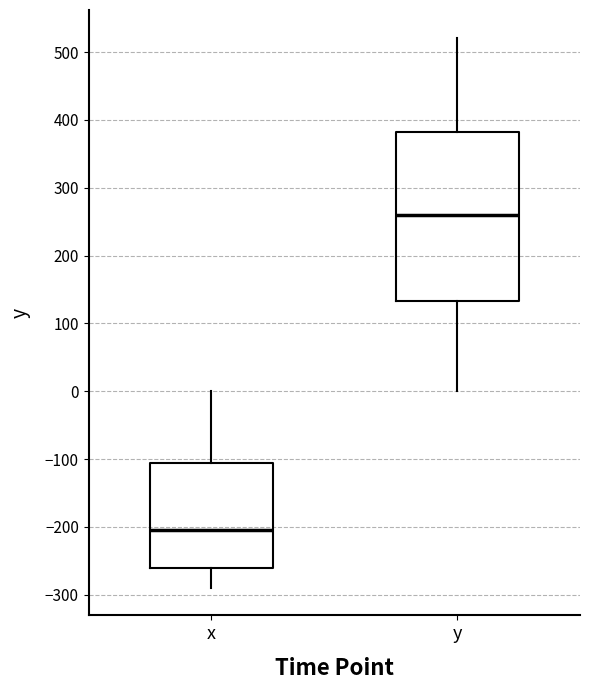

Which box is the tallest, from its lower edge to its upper edge?

y